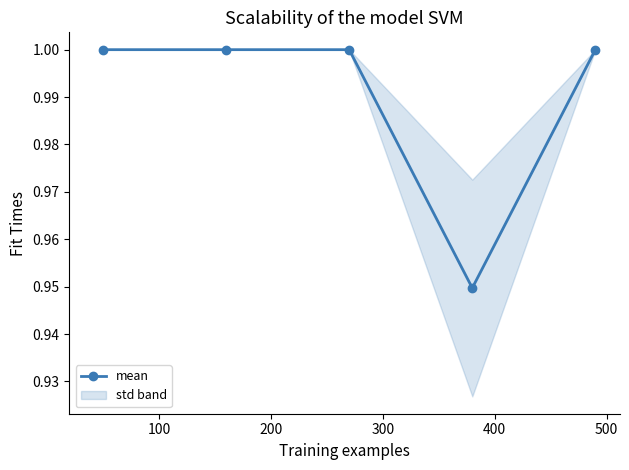

How many categories are shown in the chart?

5